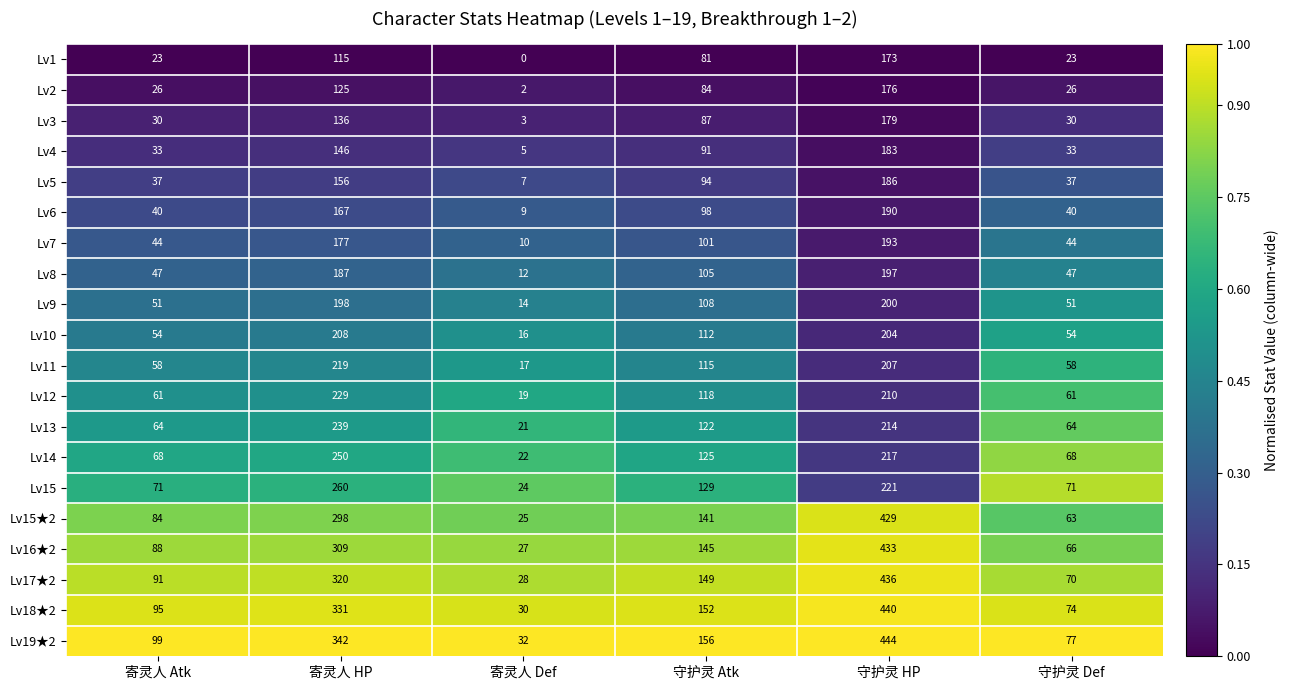

At how many categories does at least one series exceed 0?

6